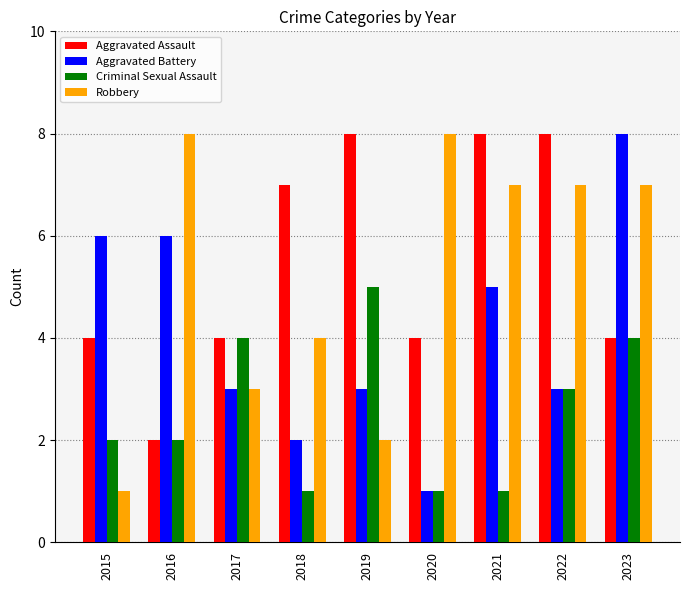

At 2018, list the series in order from largest to smallest.

Aggravated Assault, Robbery, Aggravated Battery, Criminal Sexual Assault